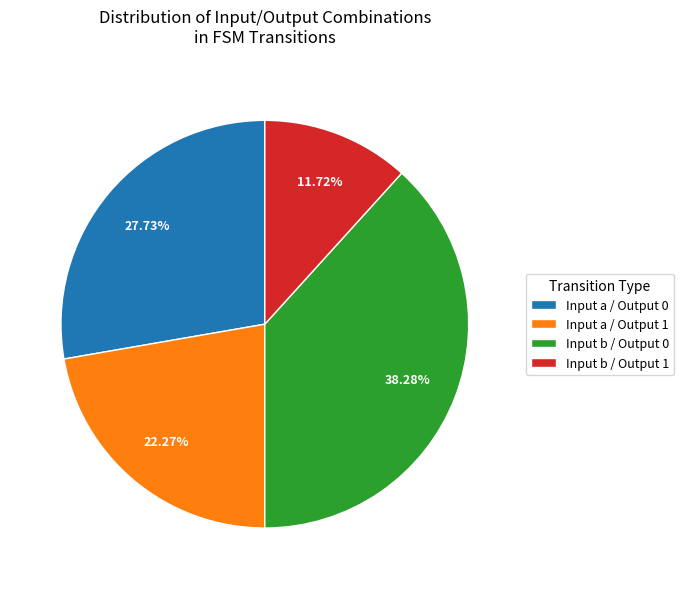

What is the ratio of the value at Input a / Output 1 to the value at Input b / Output 0?

0.6